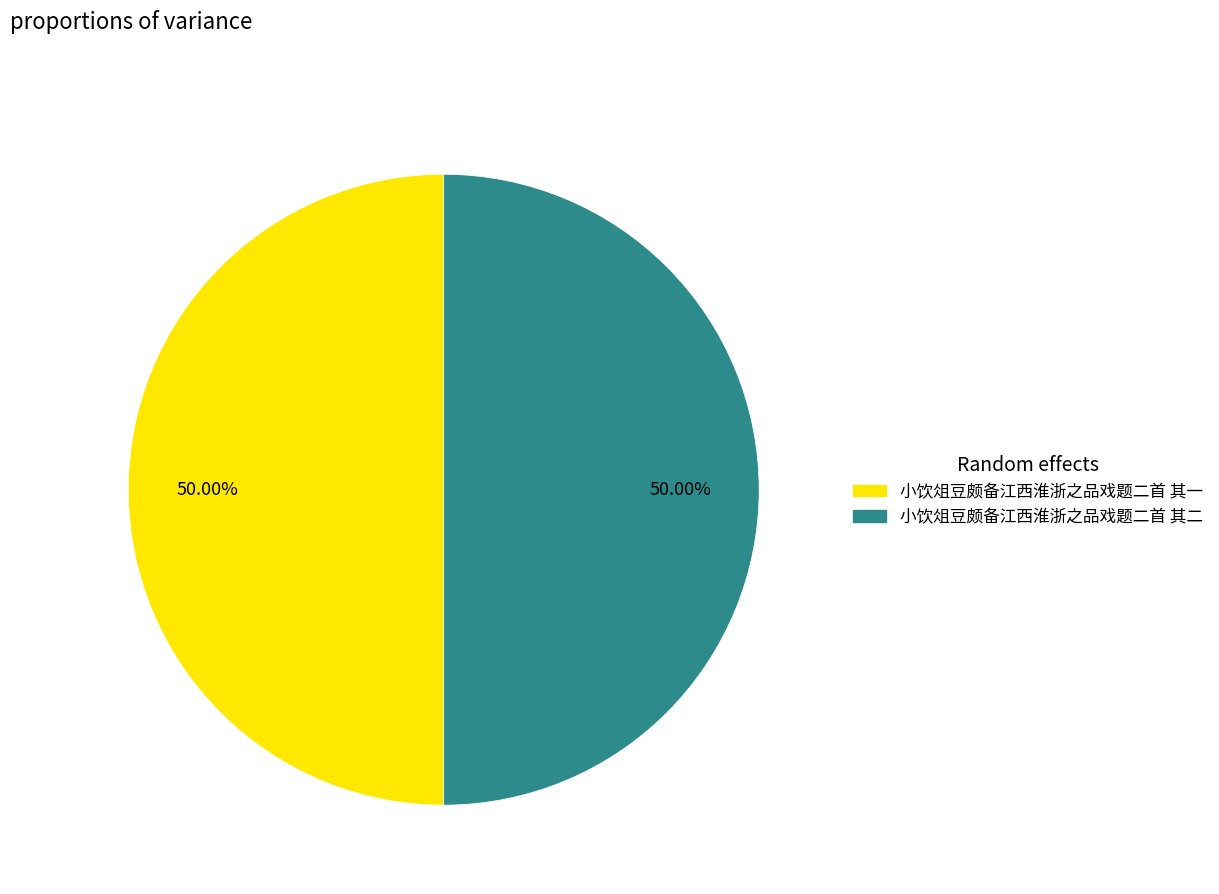

Do 小饮俎豆颇备江西淮浙之品戏题二首 其一 and 小饮俎豆颇备江西淮浙之品戏题二首 其二 together represent more than half of the pie?

Yes